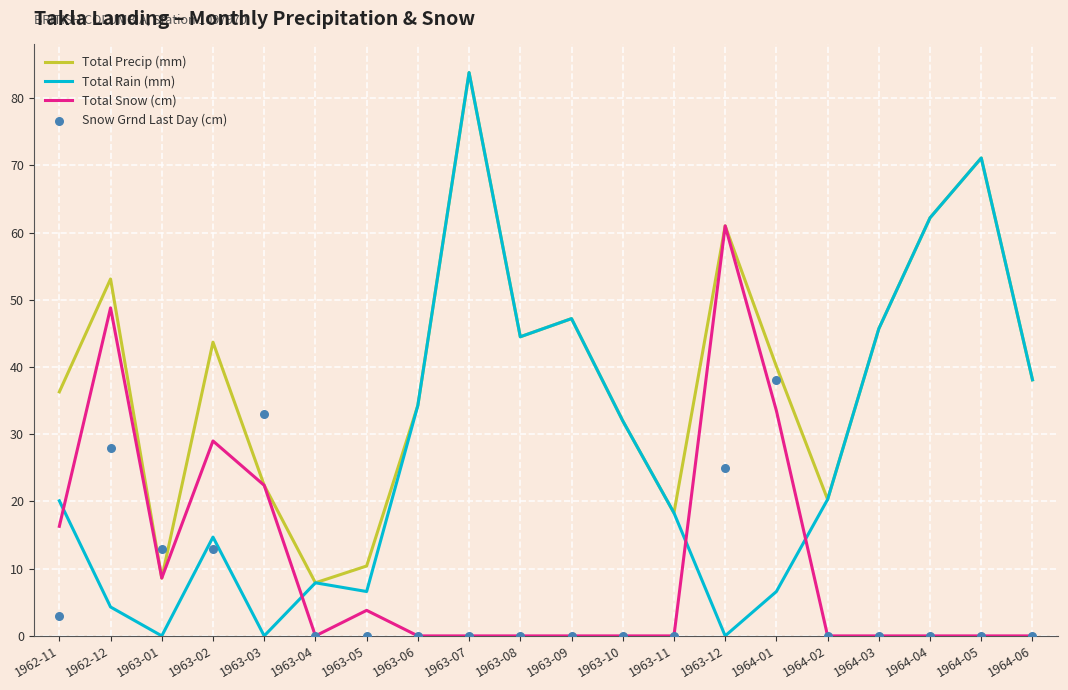

Which series has the largest total across all categories?

Total Precip (mm)